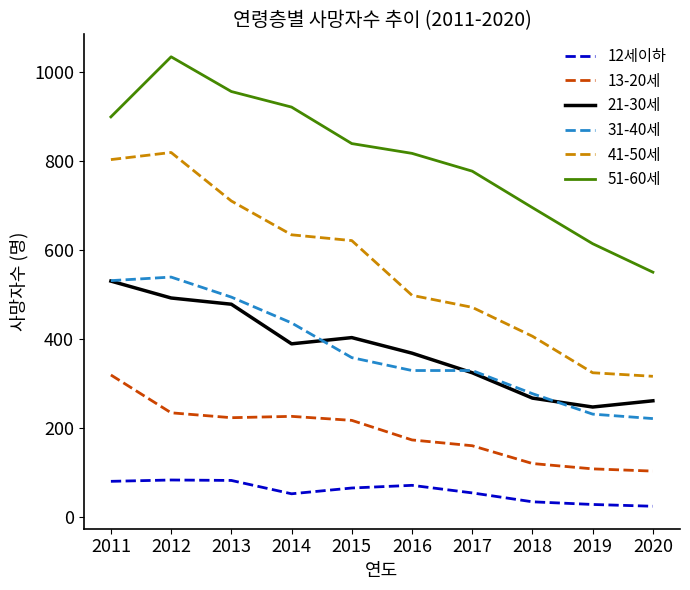

True or false: 51-60세 has more than 2 interior local peaks.

False